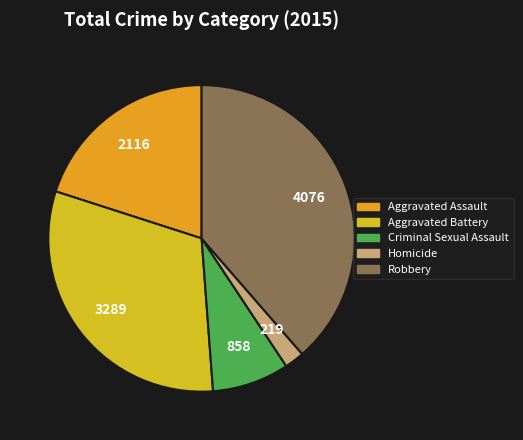

How many slices are in this pie chart?

5